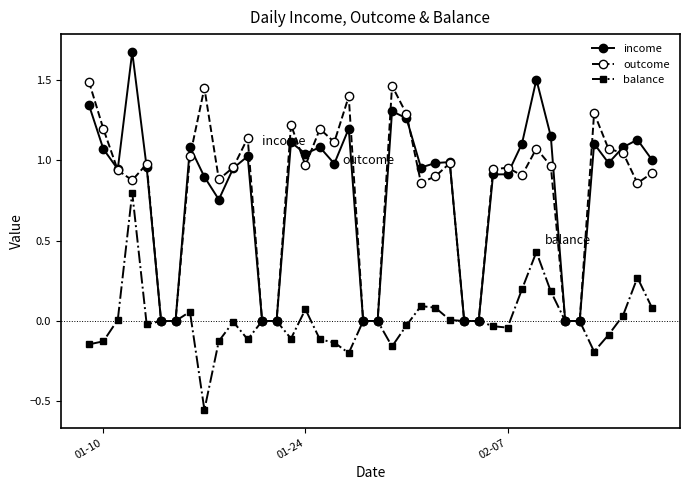

Rank the series by their maximum value, from highest to lowest.

income, outcome, balance